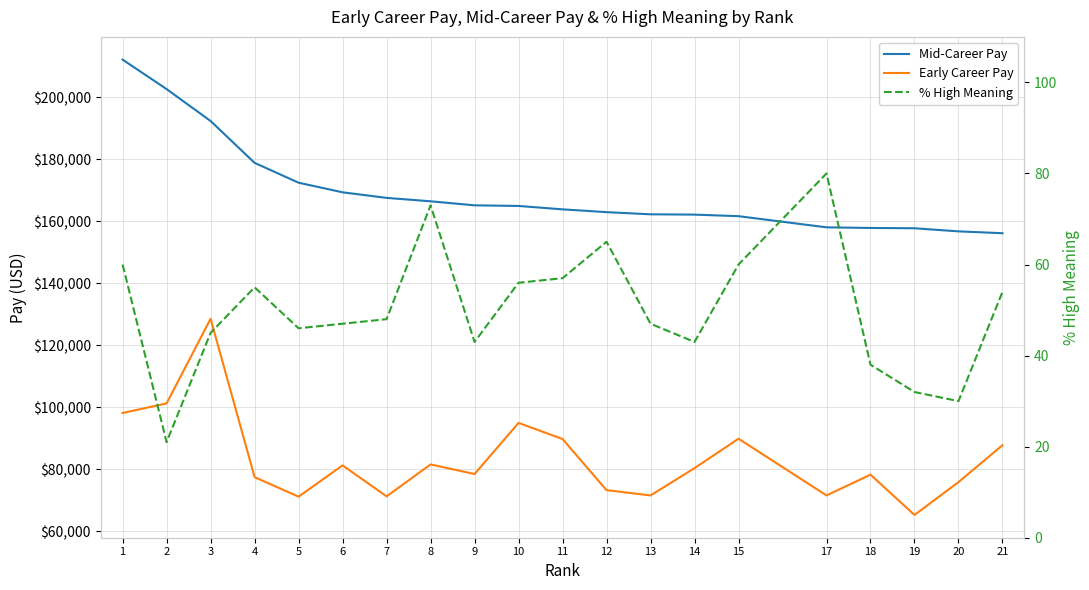

What are all the series names shown in the legend?

Mid-Career Pay, Early Career Pay, % High Meaning